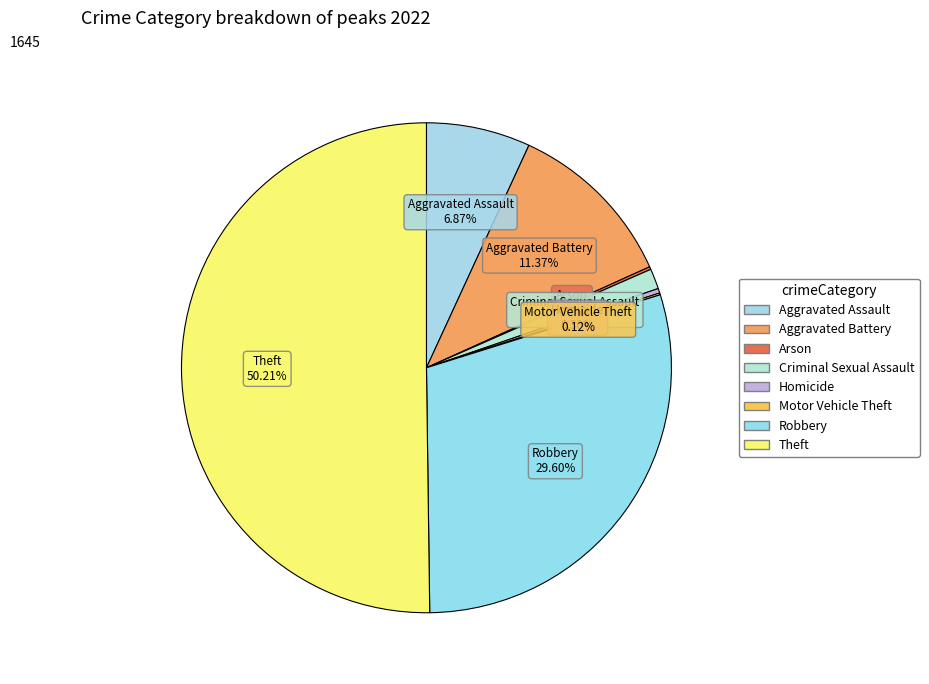

Which slice represents more than half of the pie?

Theft